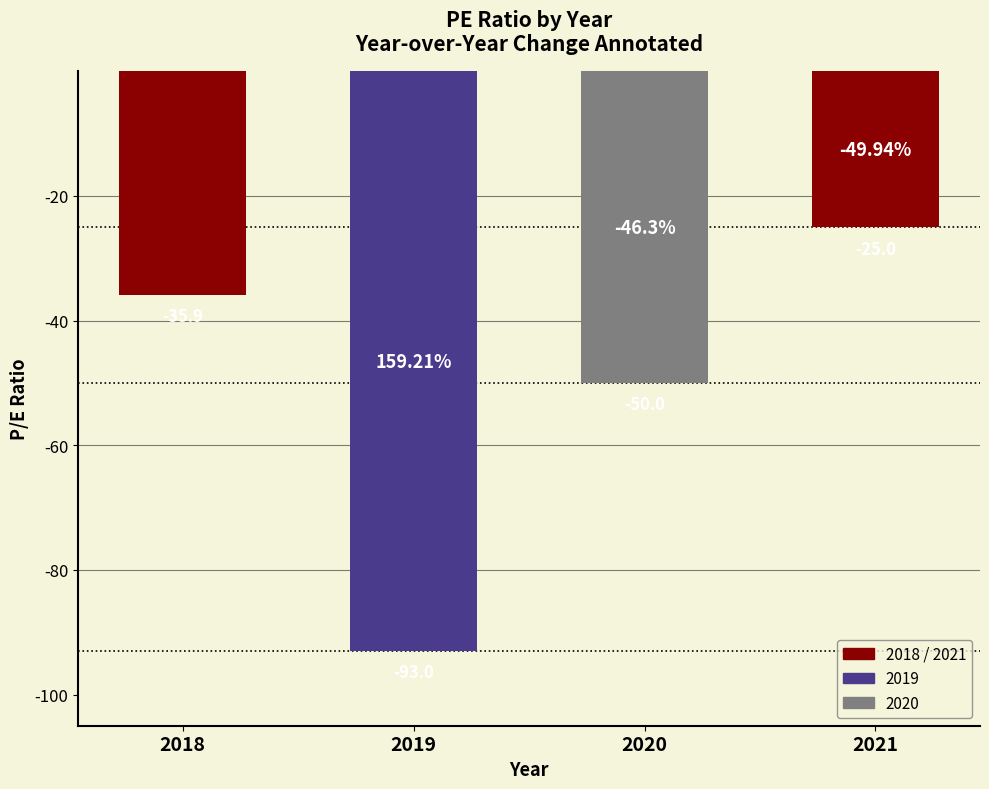

What is the value of the 4th bar from the left?

-25.0